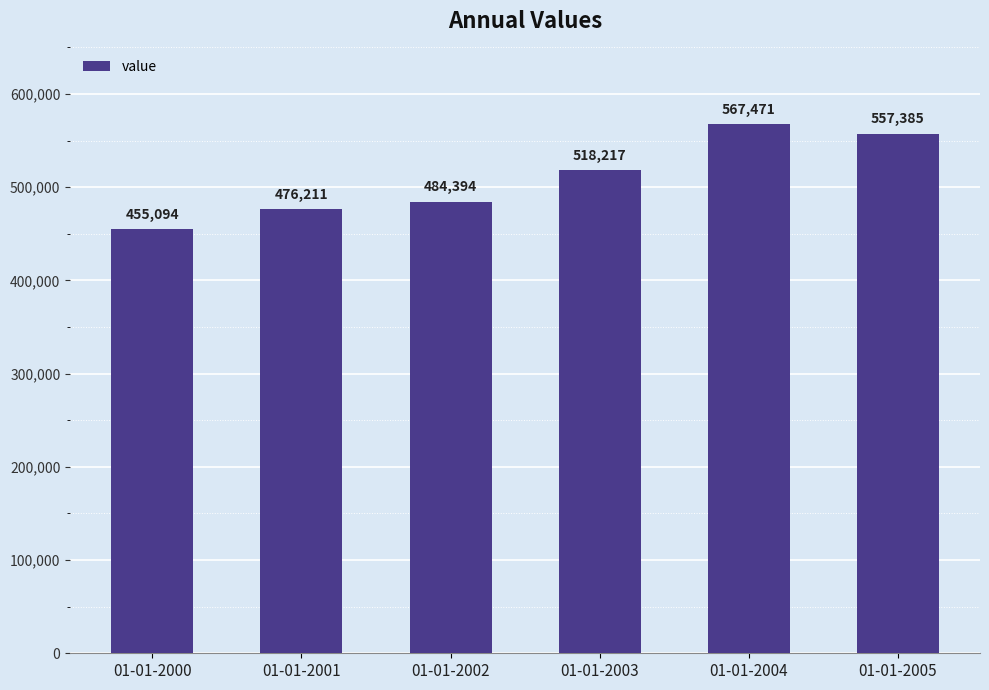

Rank the categories by value from lowest to highest.

01-01-2000, 01-01-2001, 01-01-2002, 01-01-2003, 01-01-2005, 01-01-2004